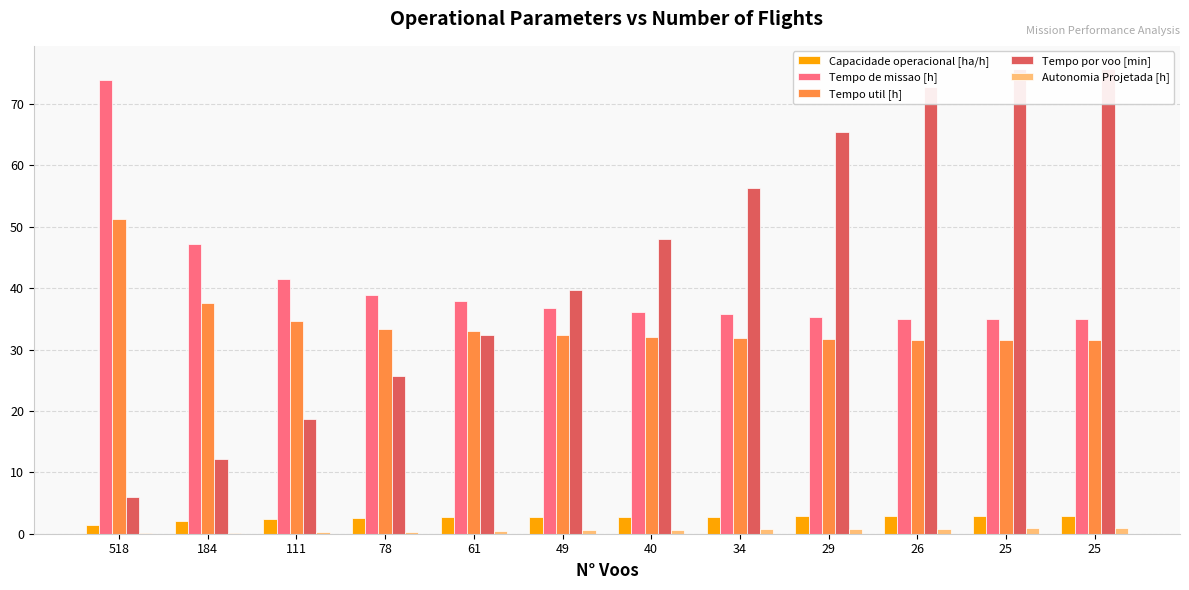

Which series has the largest total across all categories?

Tempo por voo [min]